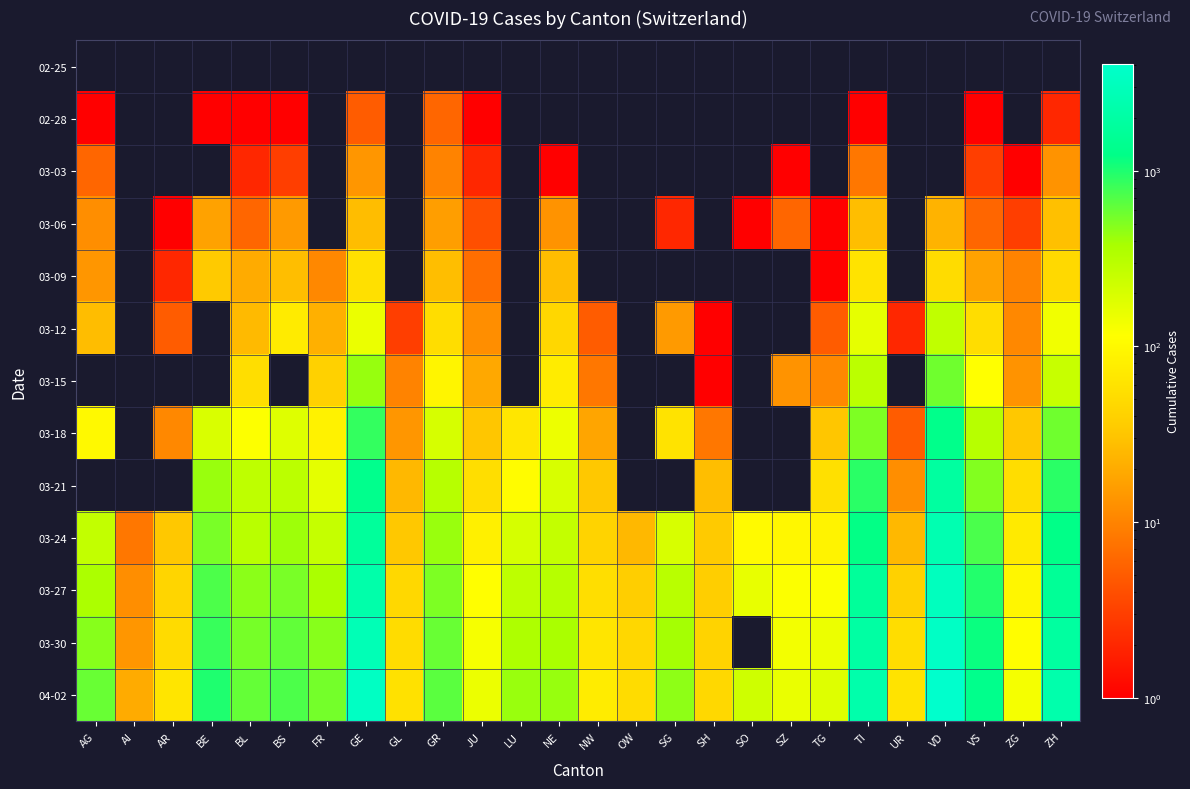

Which series has the widest spread of values?

04-02